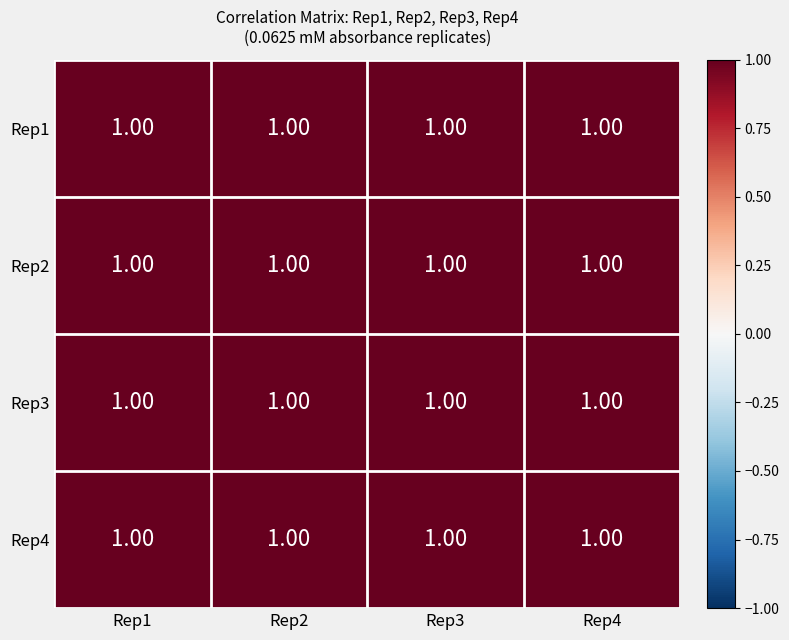

Reading left to right, what are all the values shown in this chart?

Rep1: Rep1=1.0	Rep2=1.0	Rep3=1.0	Rep4=1.0
Rep2: Rep1=1.0	Rep2=1.0	Rep3=1.0	Rep4=1.0
Rep3: Rep1=1.0	Rep2=1.0	Rep3=1.0	Rep4=1.0
Rep4: Rep1=1.0	Rep2=1.0	Rep3=1.0	Rep4=1.0